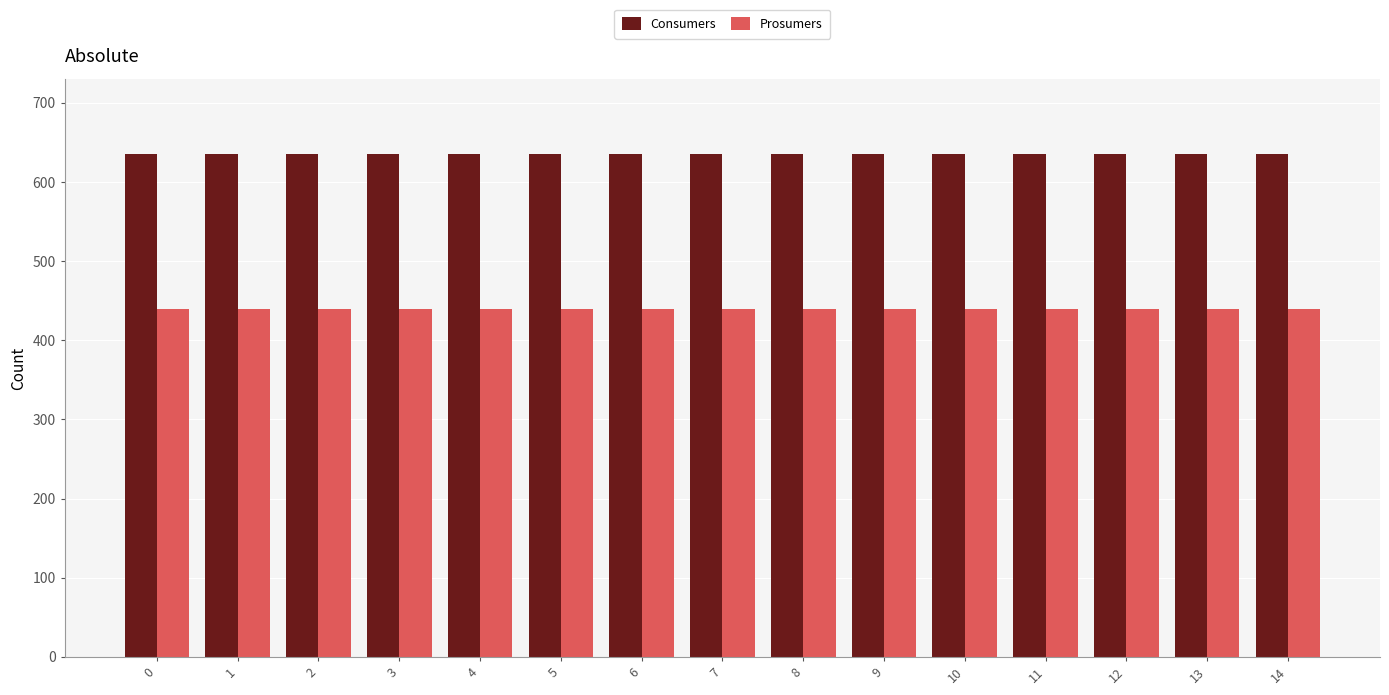

What is the sum of the Consumers values at 7 and 1?

1270